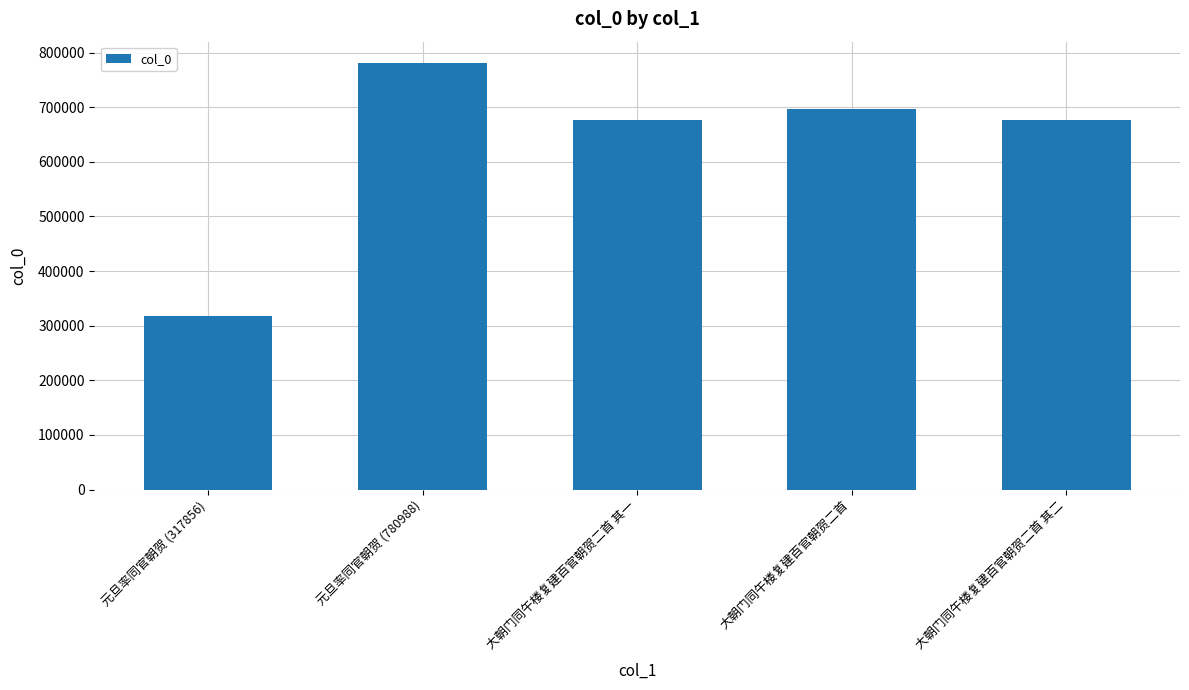

What is the difference between the values at 元旦率同官朝贺 (317856) and 大朝门同午楼复建百官朝贺二首 其一?

359634